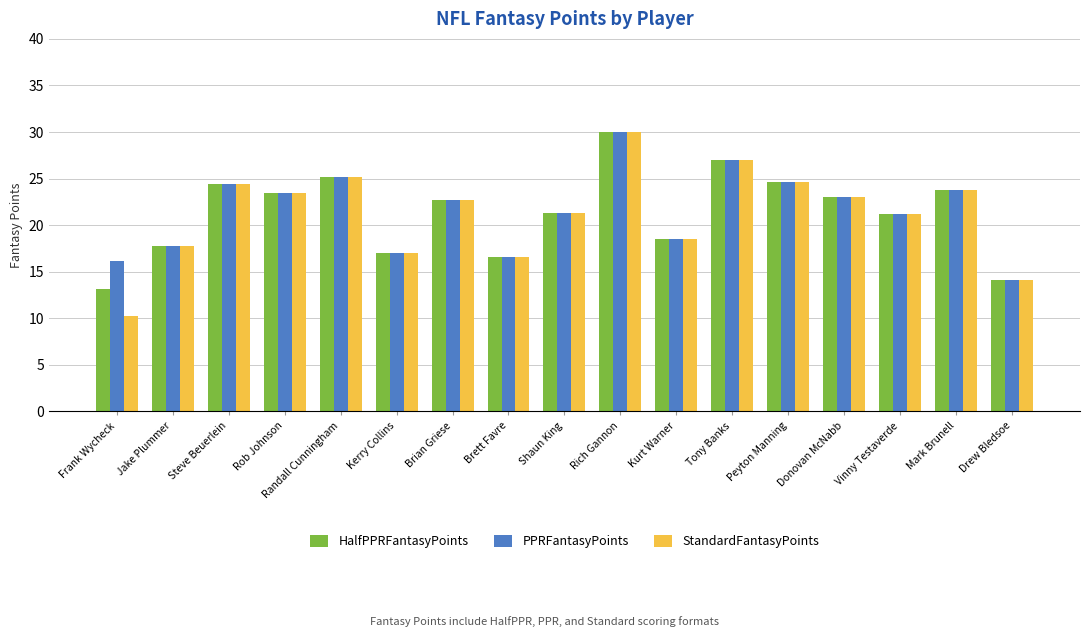

How many data points in HalfPPRFantasyPoints are less than 22?

8